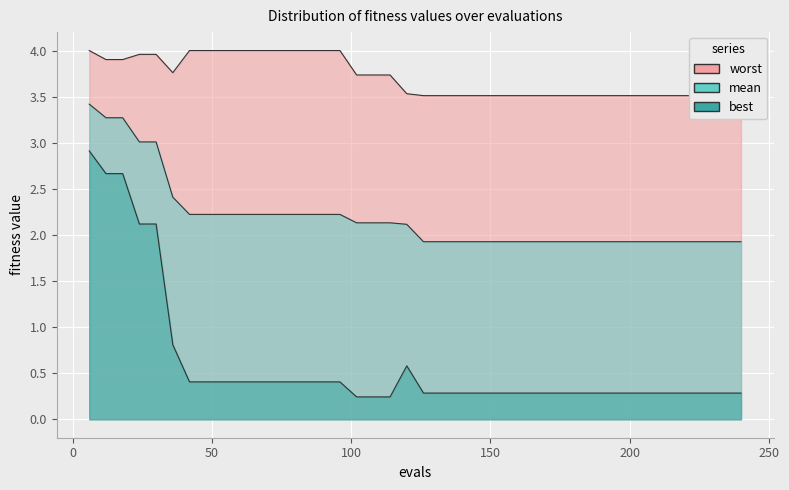

True or false: worst and mean cross at least once.

False